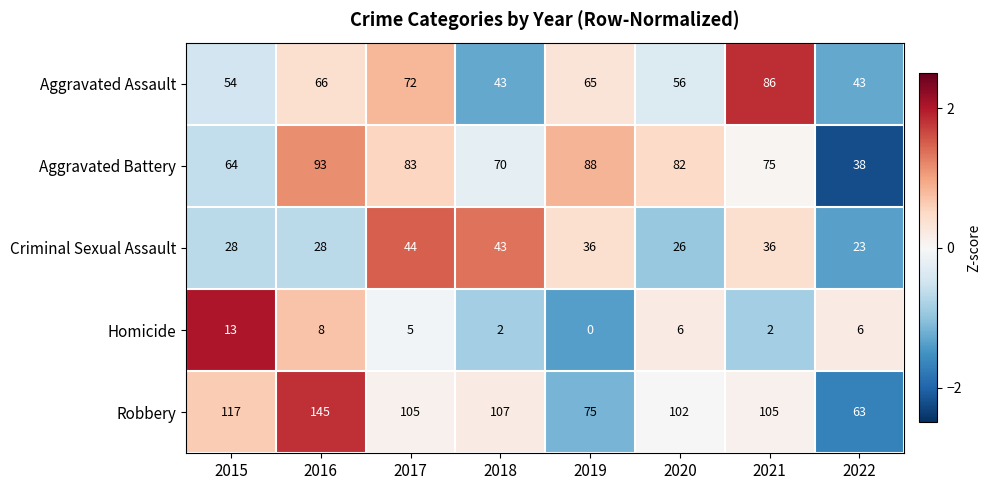

Which category has the highest value across all series?

2016